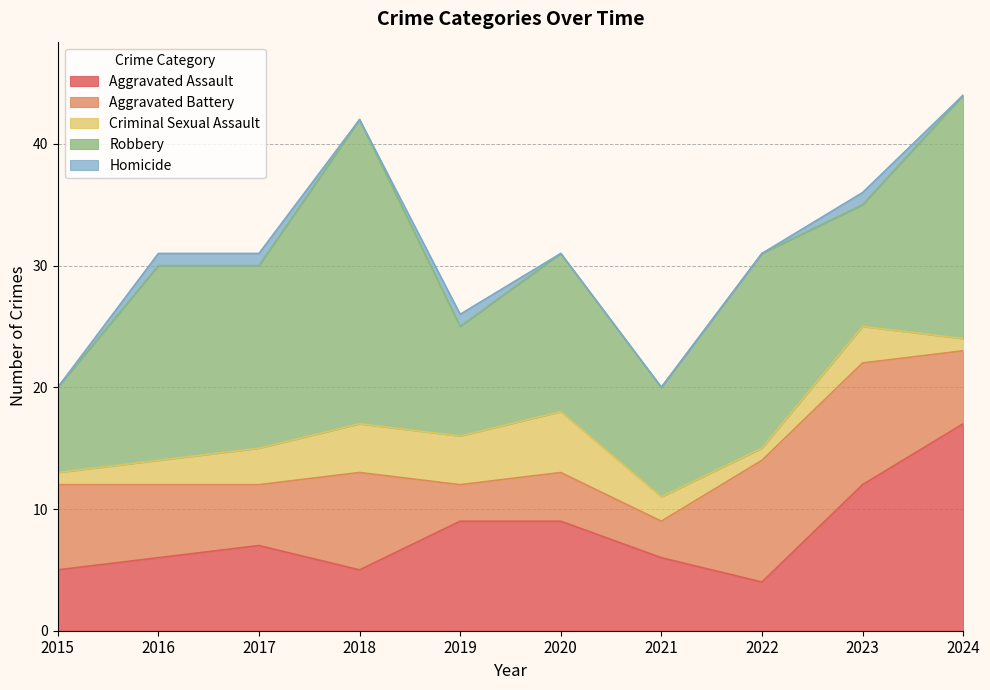

What is the value of the Criminal Sexual Assault point at the 6th from the left?

5